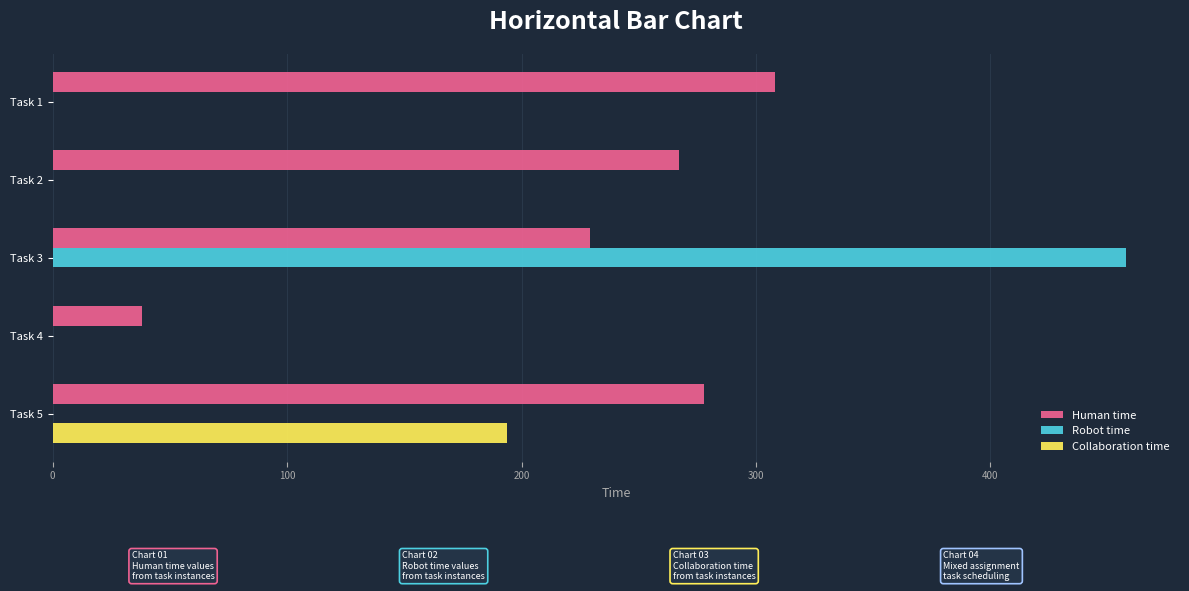

What is the highest value of the Human time series?

308